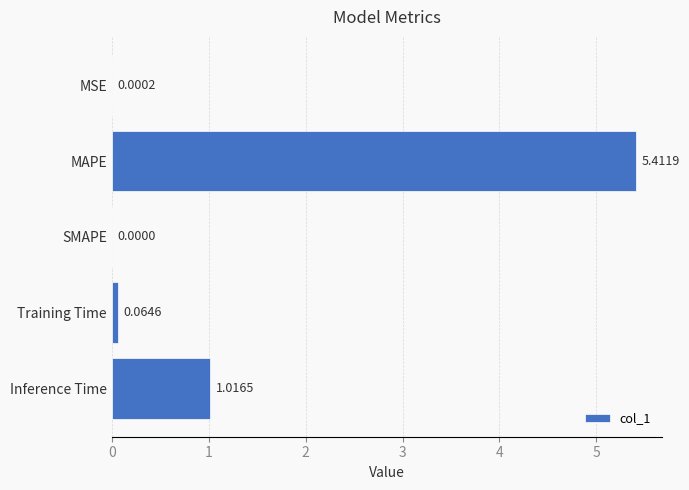

At which category does the chart reach its peak across all series?

MAPE